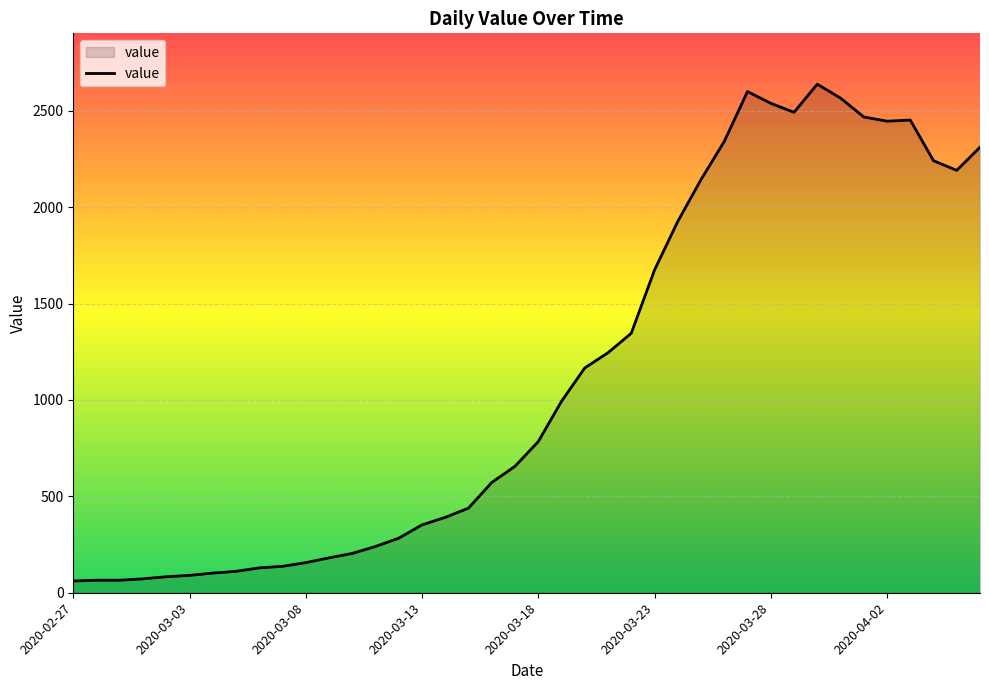

What is the difference between the maximum and minimum values?

2577